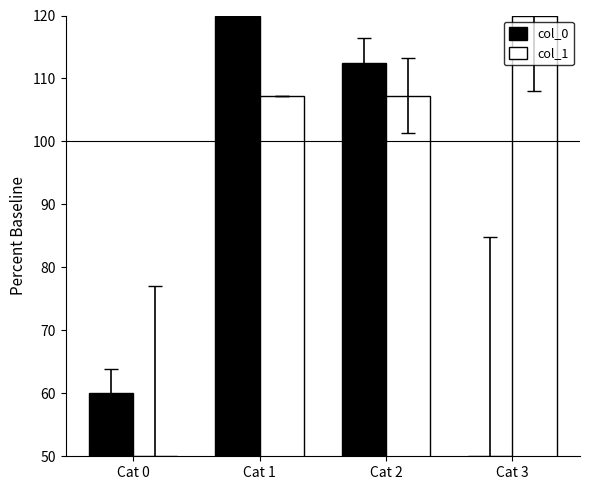

What is the sum of all col_1 values?

384.5